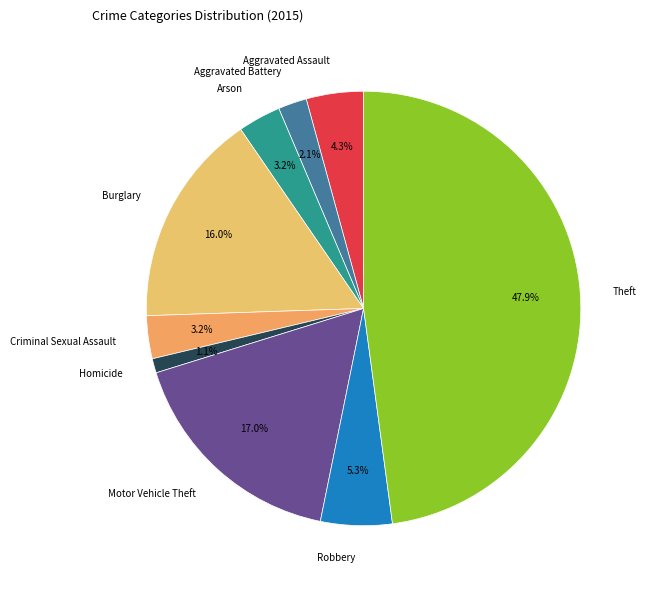

To the nearest percent, what percentage of the pie is Criminal Sexual Assault?

3%